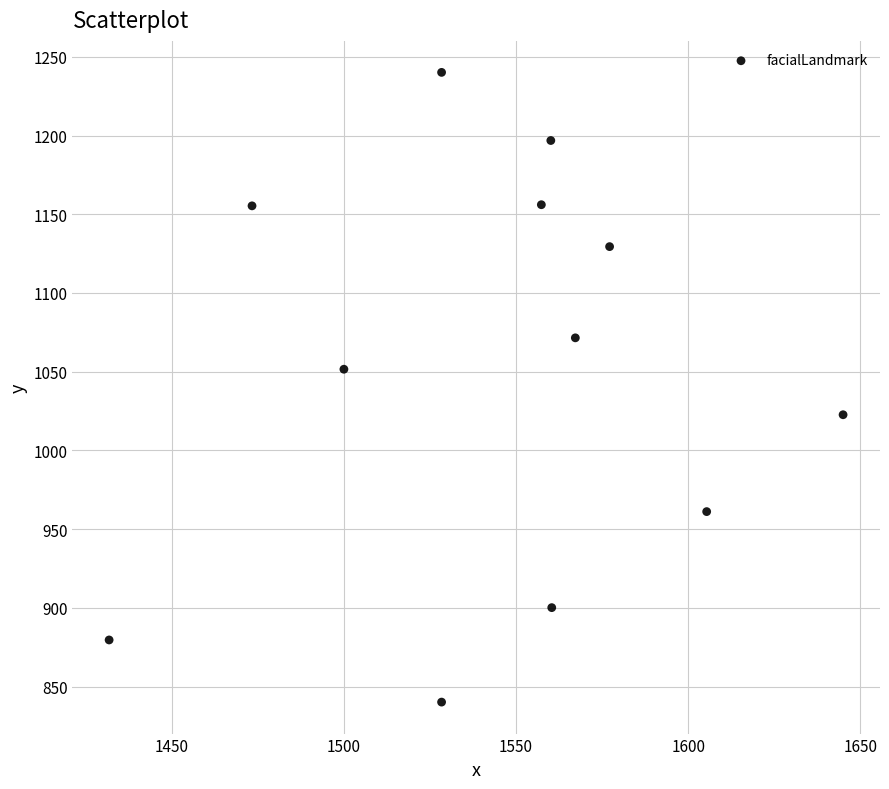

What is the range of Y values (max minus min)?

400.0